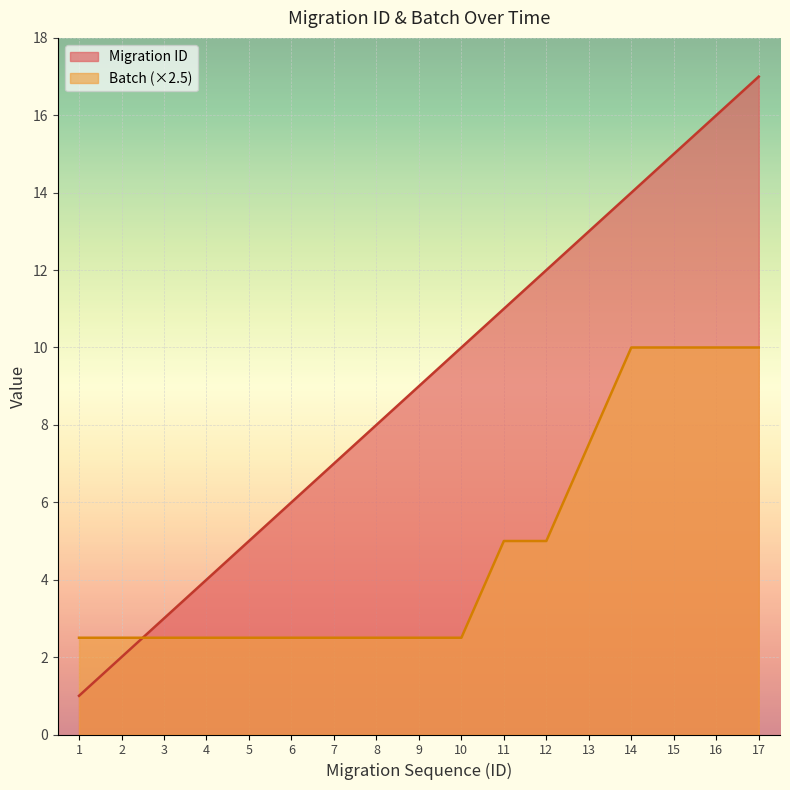

True or false: Batch (×2.5) has a value of 15.7 at 16.

False